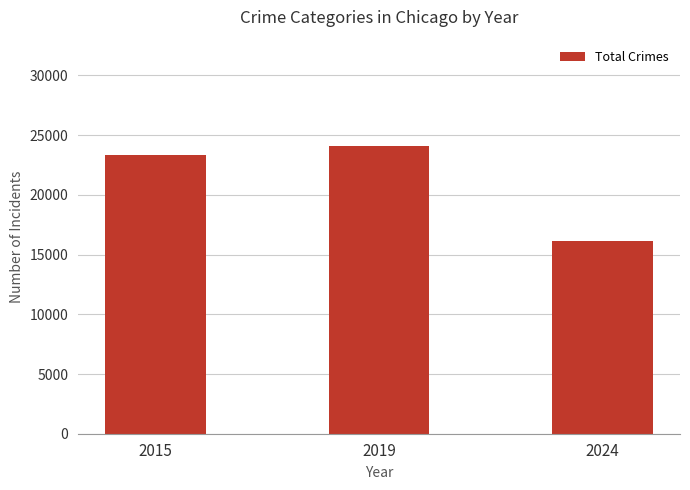

The value at 2019 is 24103. True or false?

True